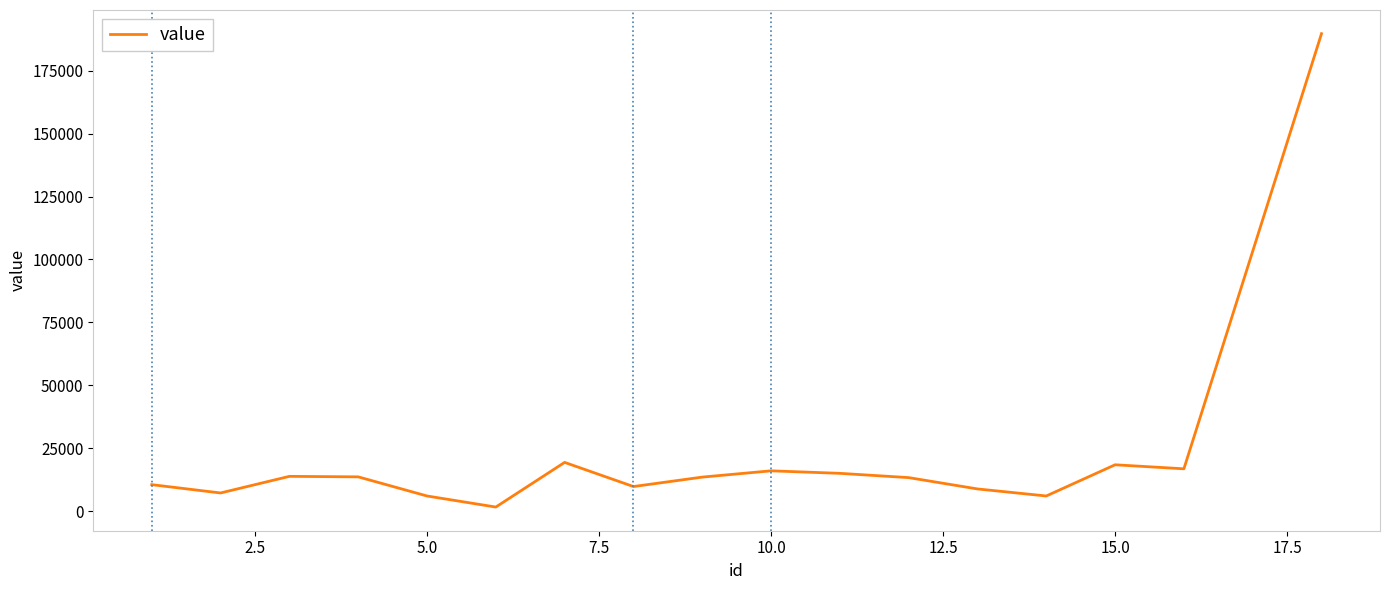

What is the greatest value displayed?

189736